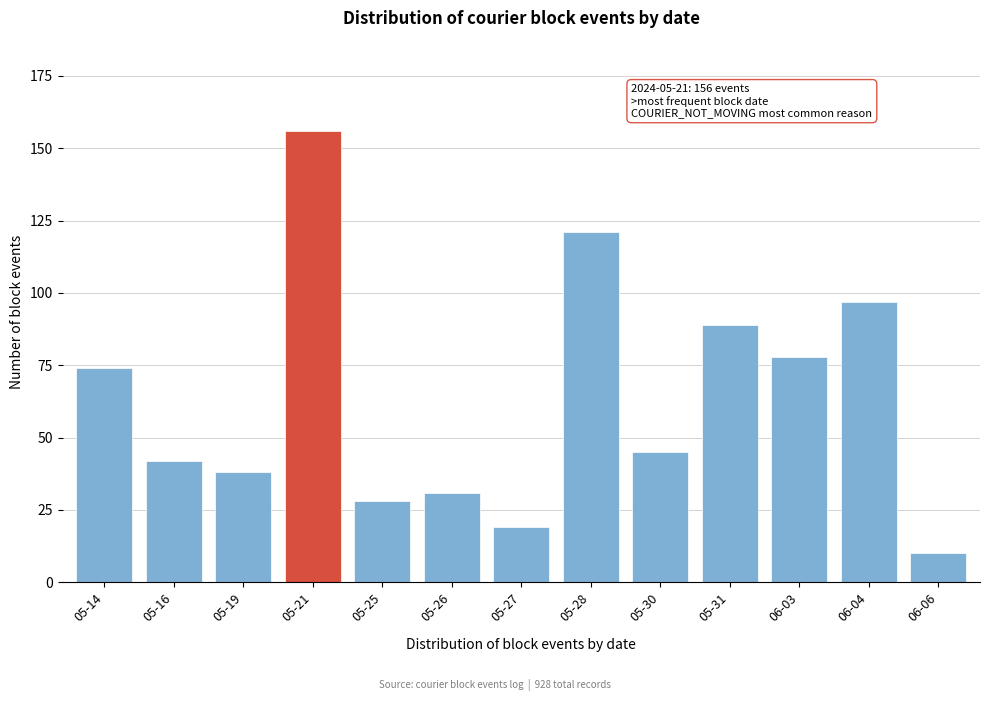

Reading left to right, transcribe all the data shown in this chart.

05-14=74	05-16=42	05-19=38	05-21=156	05-25=28	05-26=31	05-27=19	05-28=121	05-30=45	05-31=89	06-03=78	06-04=97	06-06=10